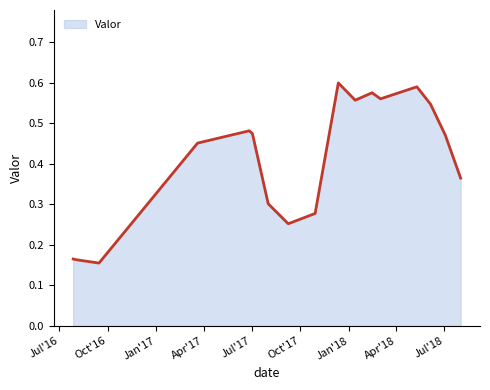

Reading left to right, list all the values displayed in this chart.

2016-07-27=0.2	2016-08-03=0.2	2016-09-14=0.2	2017-03-20=0.5	2017-06-26=0.5	2017-07-02=0.5	2017-08-01=0.3	2017-09-08=0.3	2017-10-29=0.3	2017-11-25=0.5	2017-12-12=0.6	2018-01-13=0.6	2018-02-14=0.6	2018-03-02=0.6	2018-05-10=0.6	2018-06-05=0.5	2018-07-03=0.5	2018-08-01=0.4